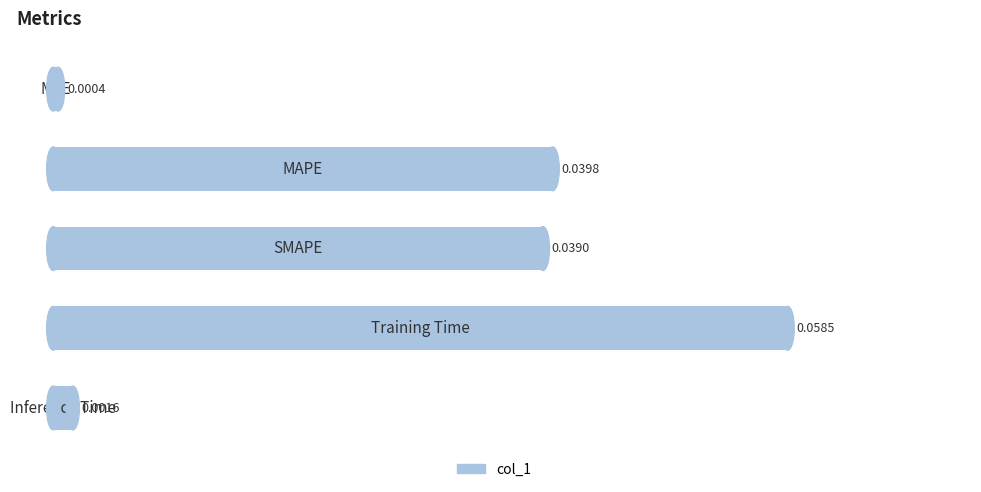

How many categories are shown in the chart?

5